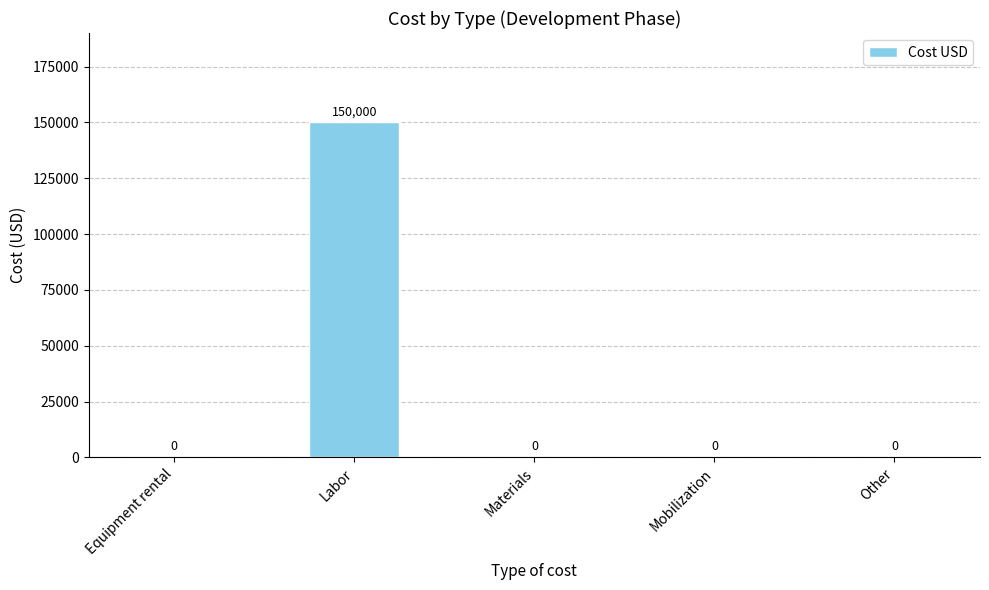

The value at Other is -97597. True or false?

False